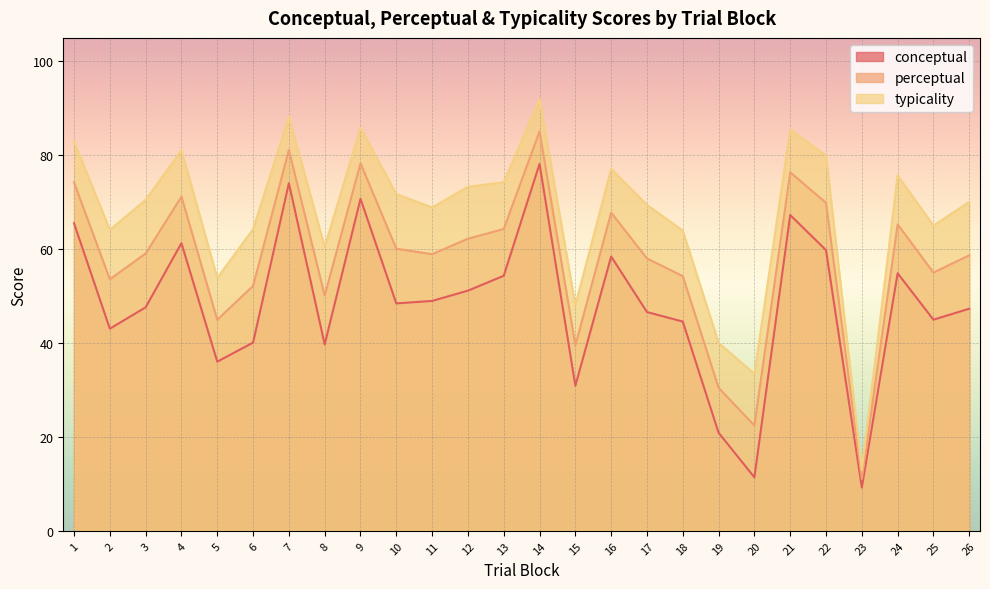

True or false: typicality and perceptual cross at least once.

False